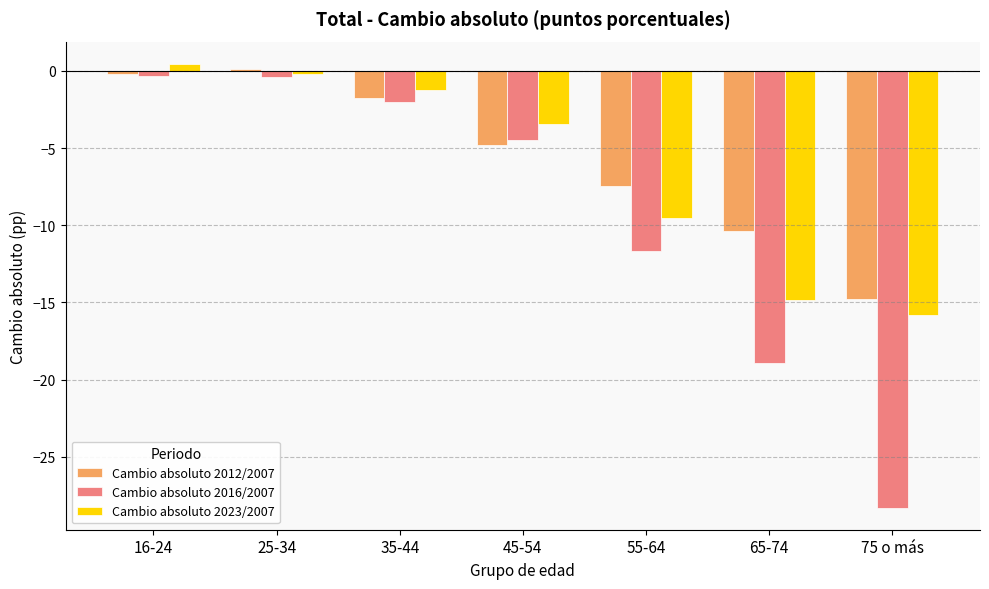

Which series has the largest total across all categories?

Cambio absoluto 2012/2007